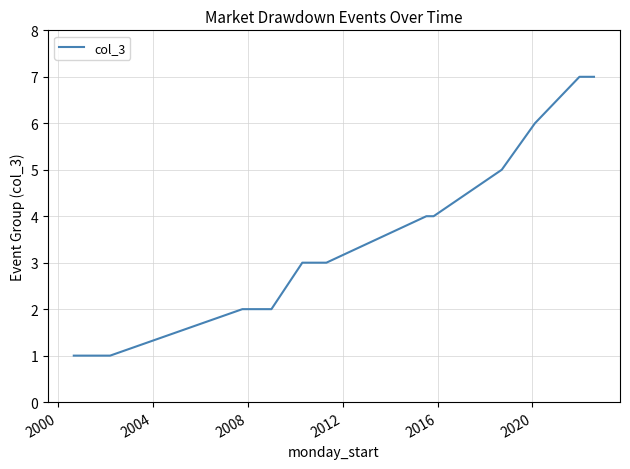

What is the difference between the maximum and minimum values?

6